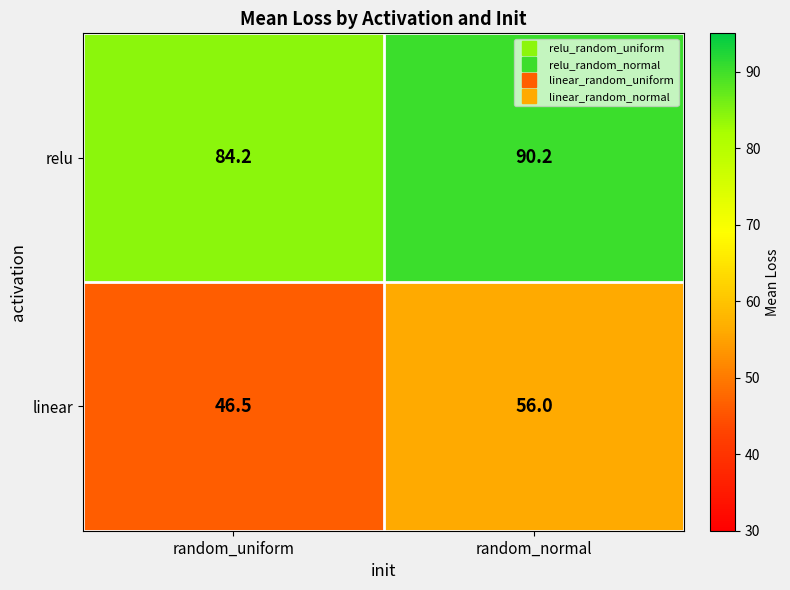

List the series in order of their peak value, lowest first.

linear, relu